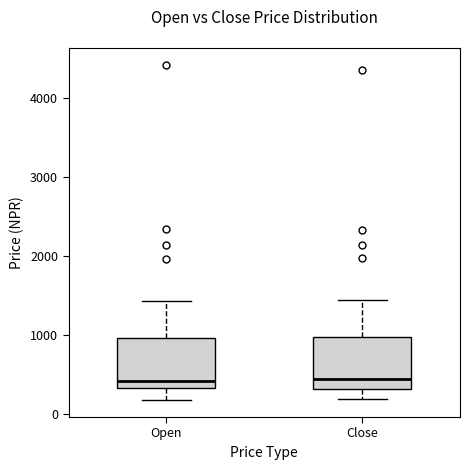

Where is the upper edge of the box for Open on the y-axis? The values are not printed on the chart, so give them approximately, as read against the axis.

1000